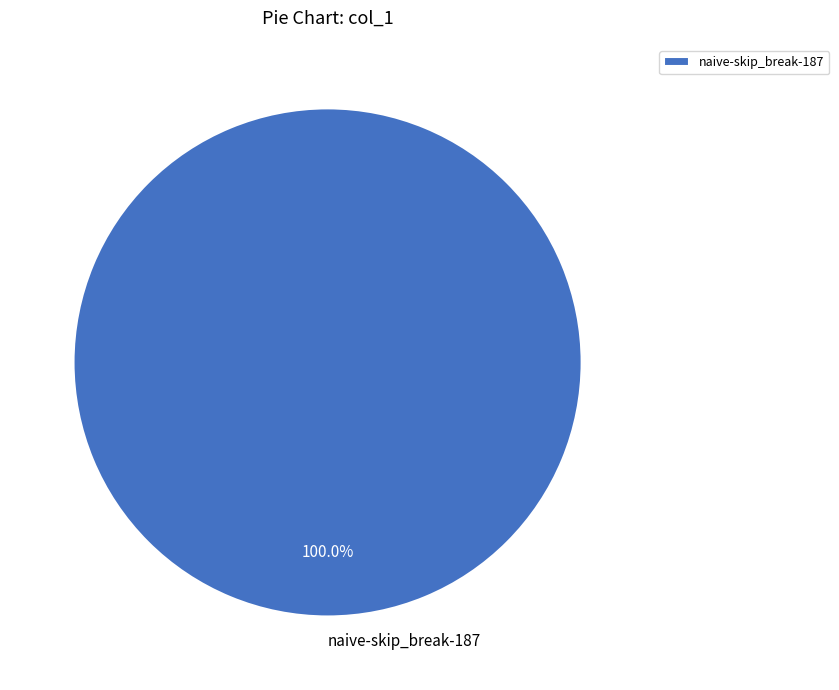

Is there any slice that represents more than half of the pie?

Yes